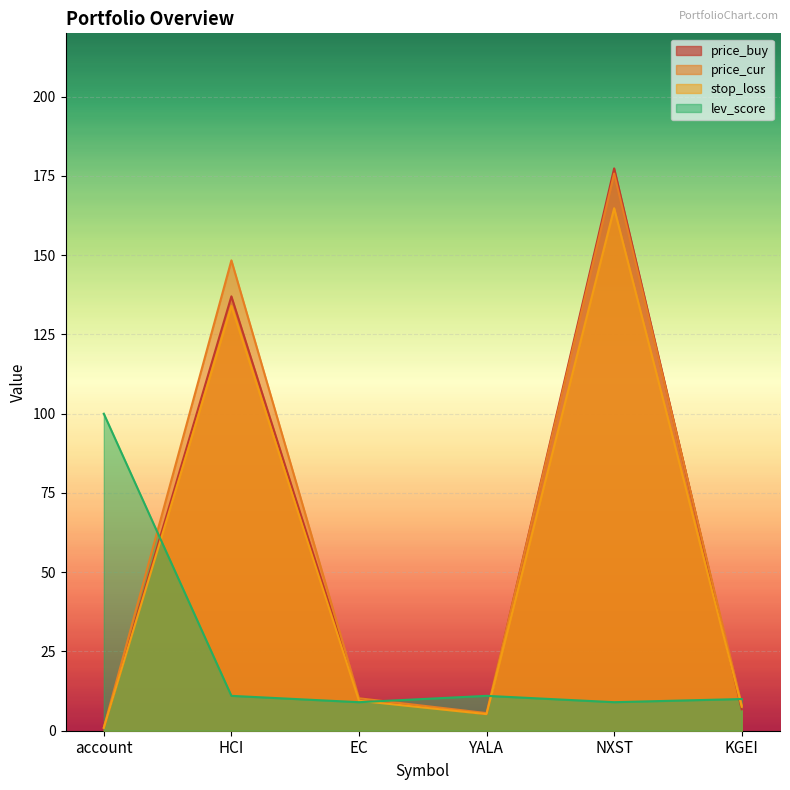

Which category has the lowest value in the stop_loss series?

account